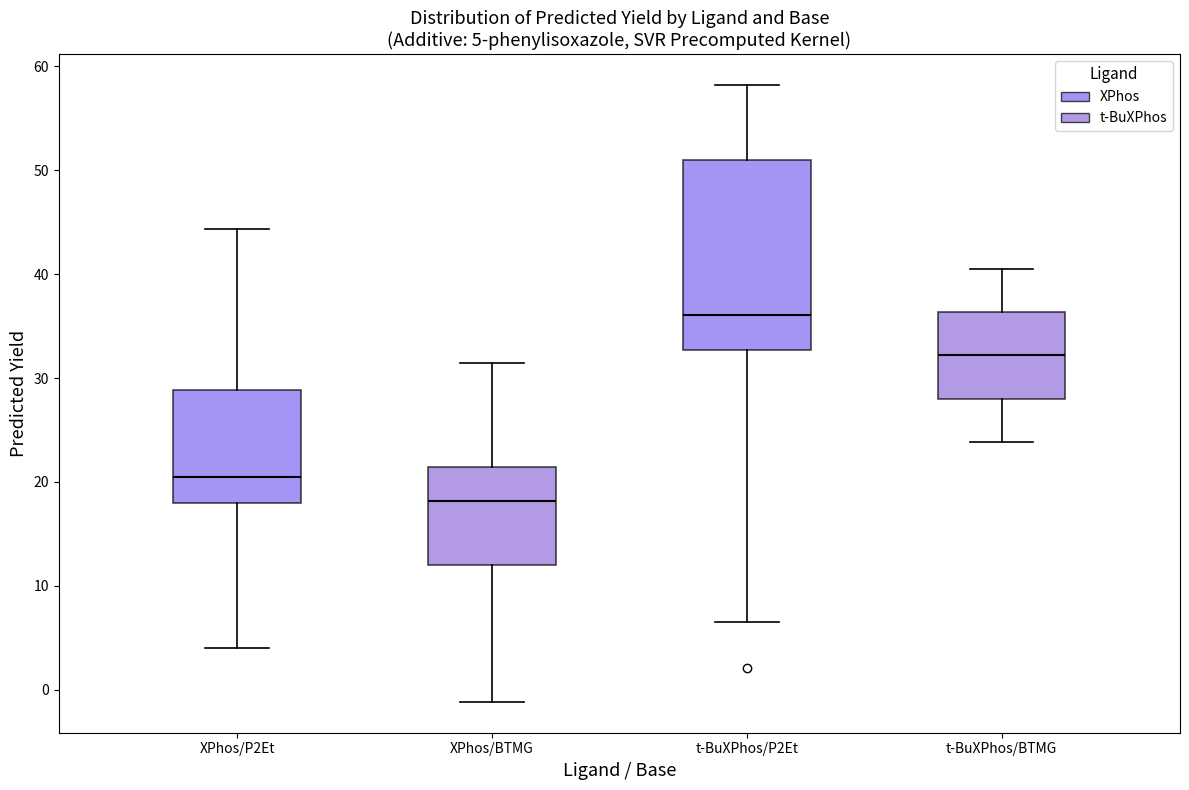

Which box is the tallest, from its lower edge to its upper edge?

t-BuXPhos/P2Et